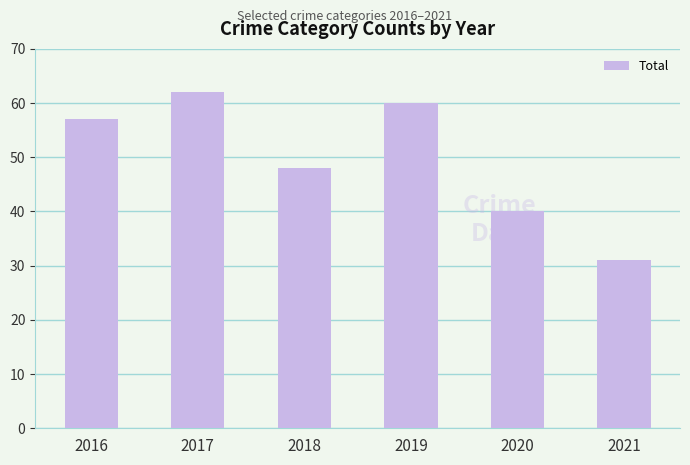

How many bars are there in total?

6